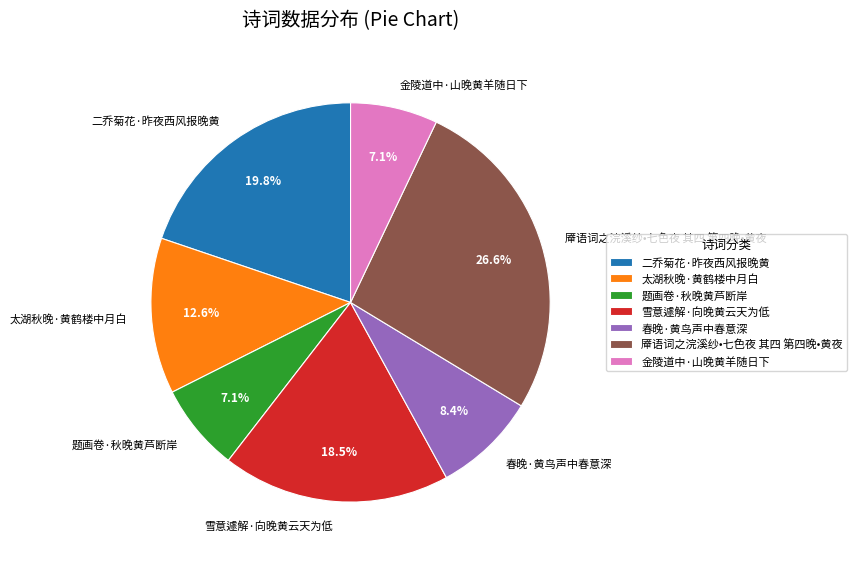

Which category has the biggest portion of the pie?

厣语词之浣溪纱•七色夜 其四 第四晚•黄夜